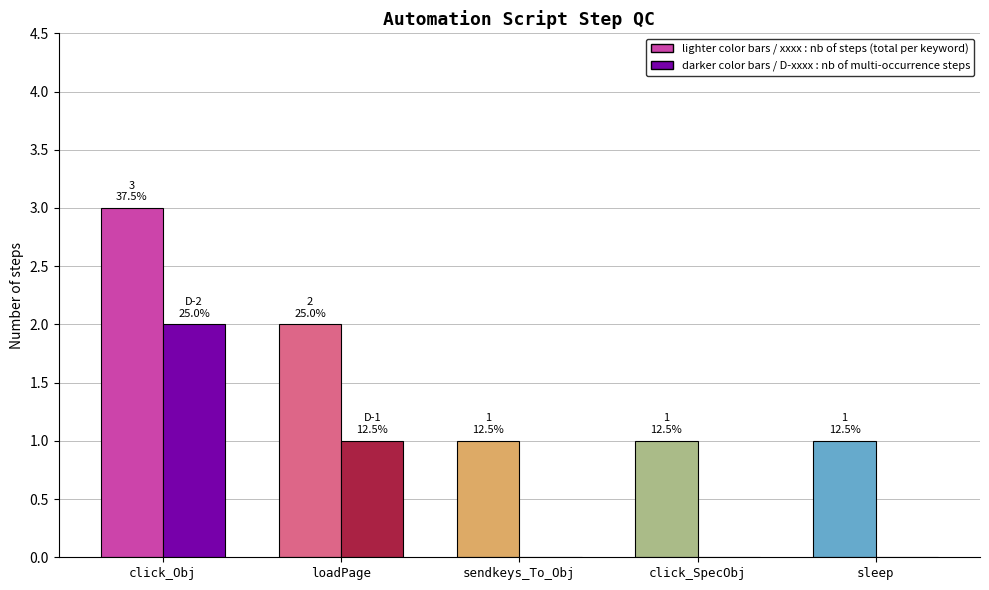

At which category is the sum across all series the highest?

click_Obj